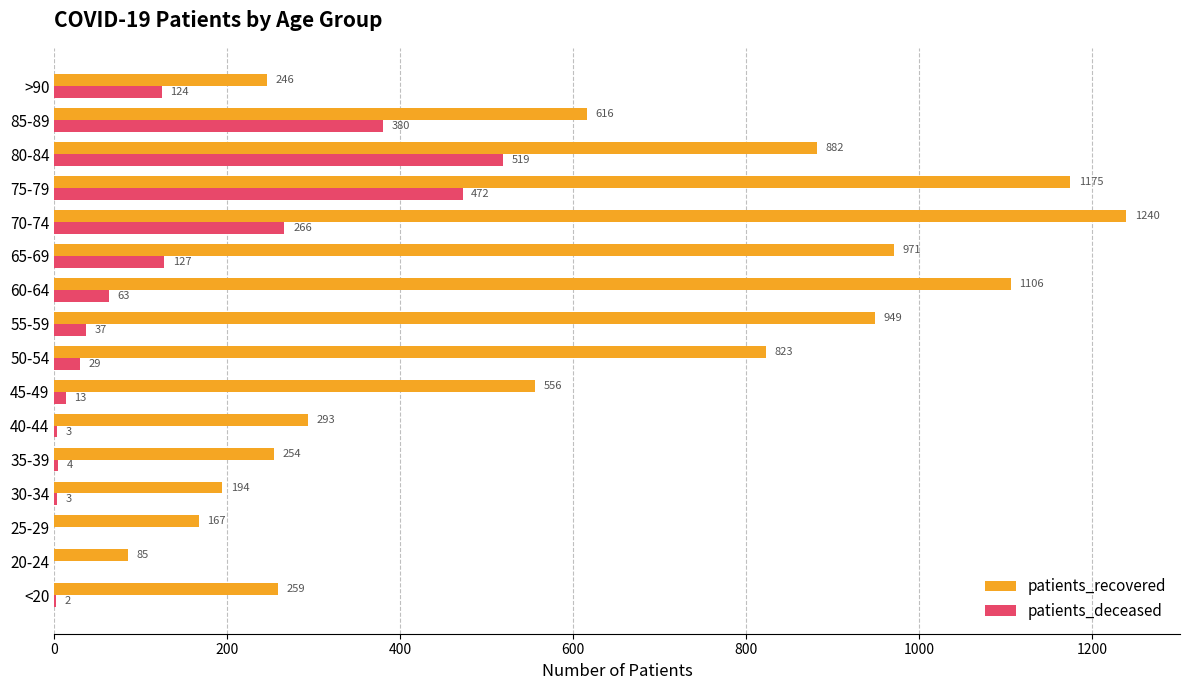

The value of patients_recovered at 60-64 is 1106. True or false?

True